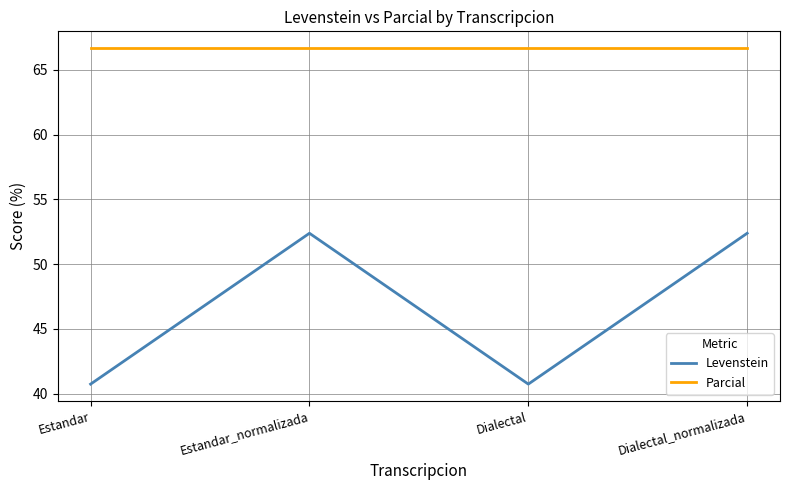

Which series has the largest range (max minus min)?

Levenstein